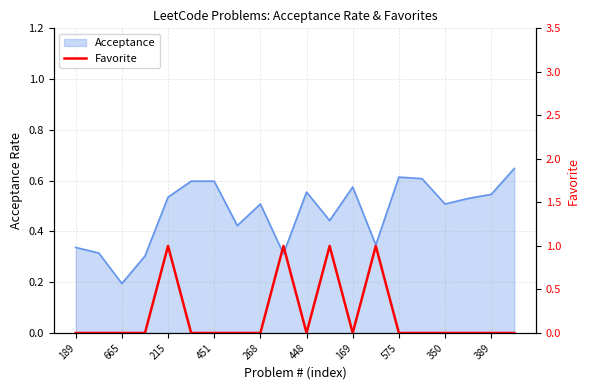

True or false: there are more than 1 points higher than both neighbors.

True